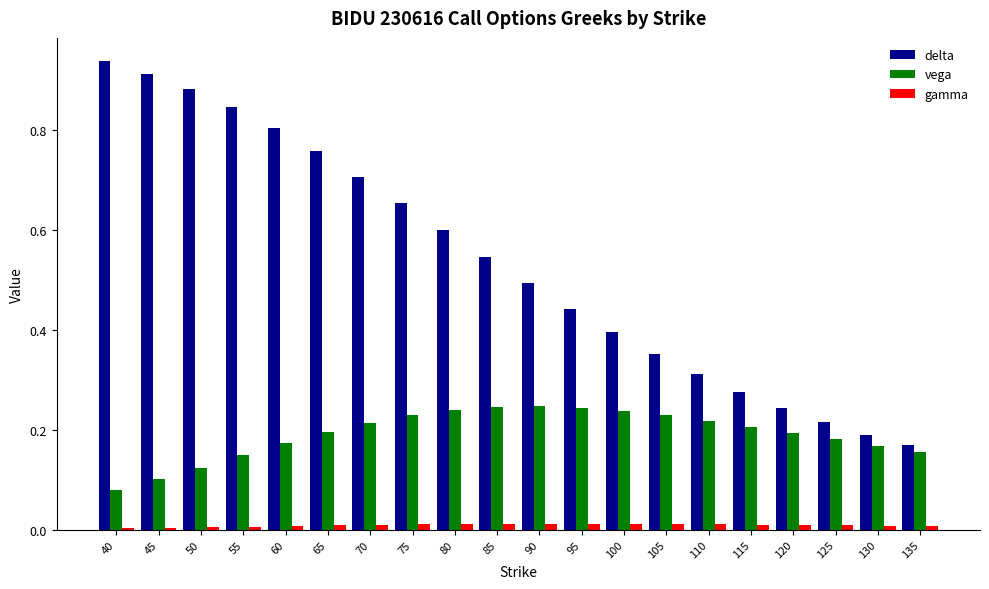

What is the sum of all vega values?

3.8